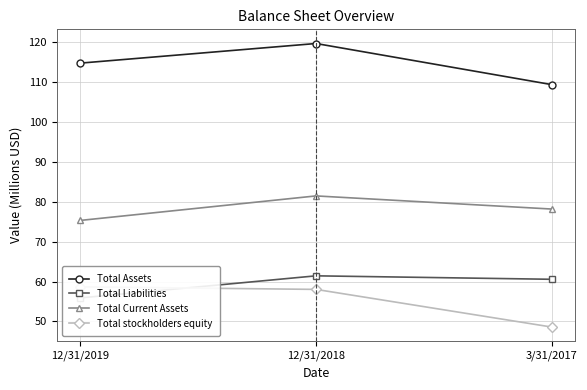

Reading left to right, extract all data points from this chart.

Total Assets: 114.6	119.6	109.3
Total Liabilities: 55.9	61.4	60.6
Total Current Assets: 75.3	81.4	78.1
Total stockholders equity: 58.7	58.0	48.6